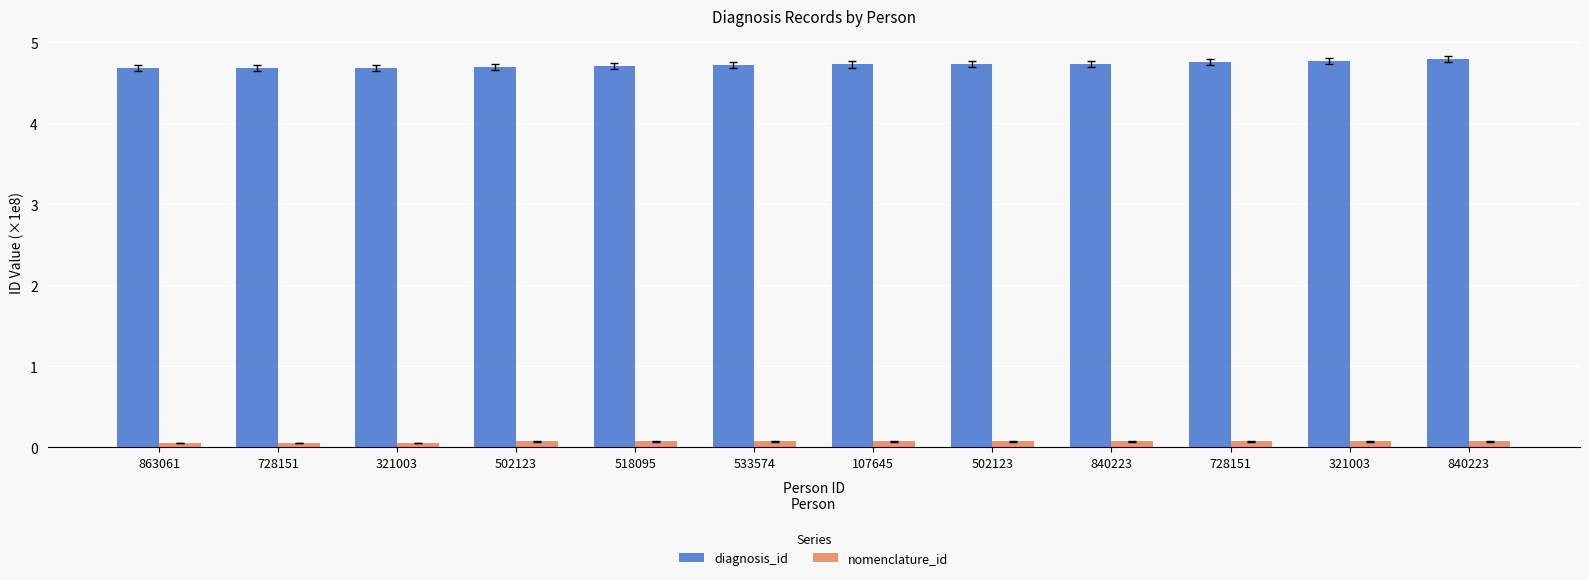

Does the chart contain any negative values?

No